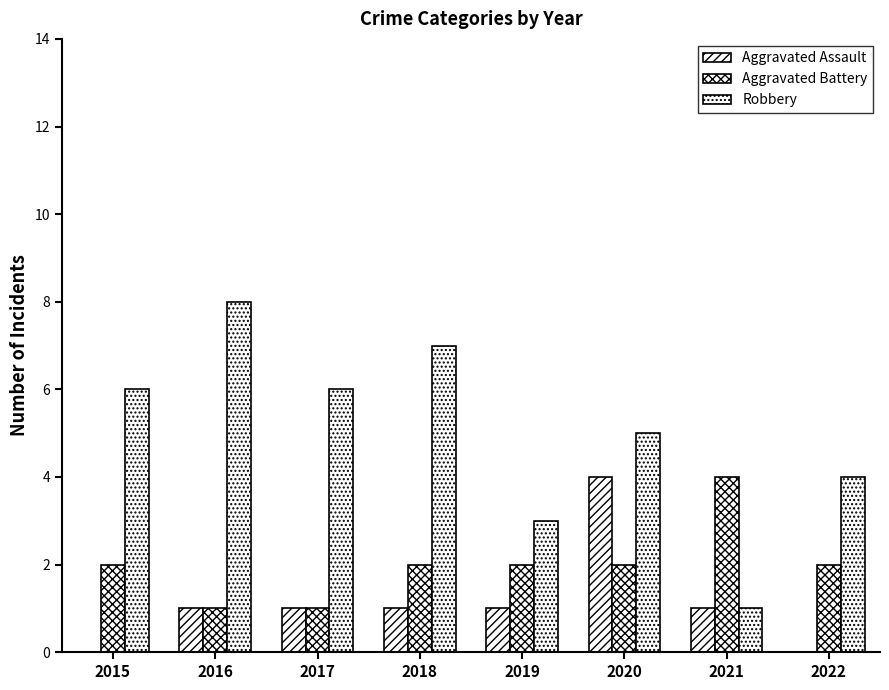

Are the bars horizontal?

No